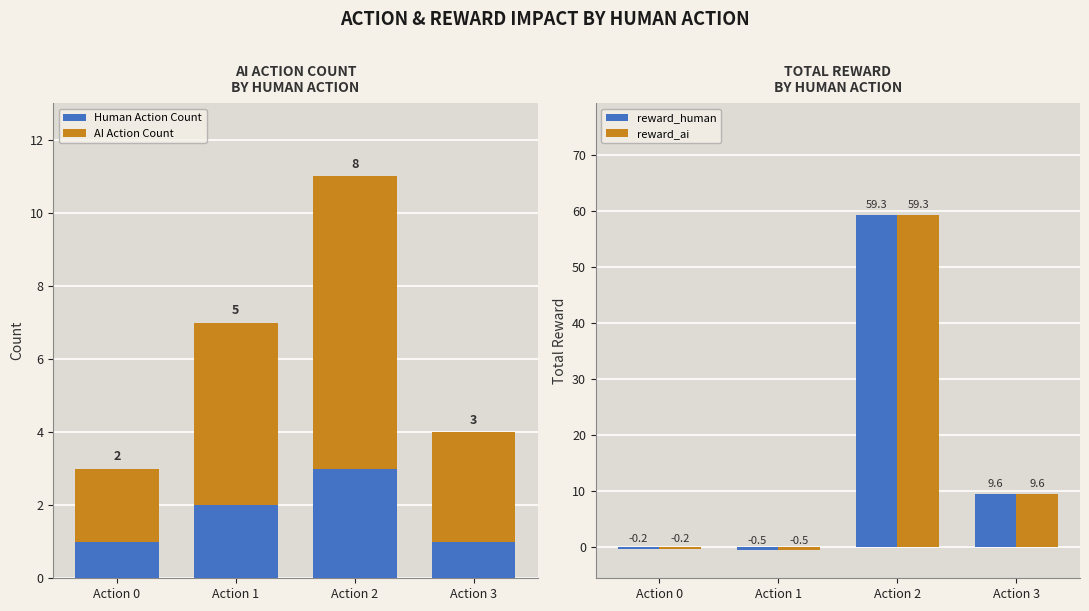

How many values in reward_ai are below zero?

2